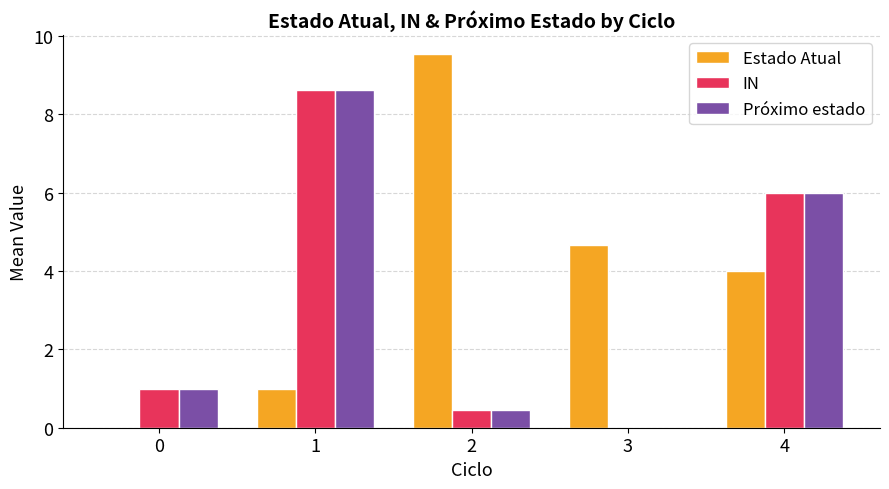

How many groups of bars are there?

5